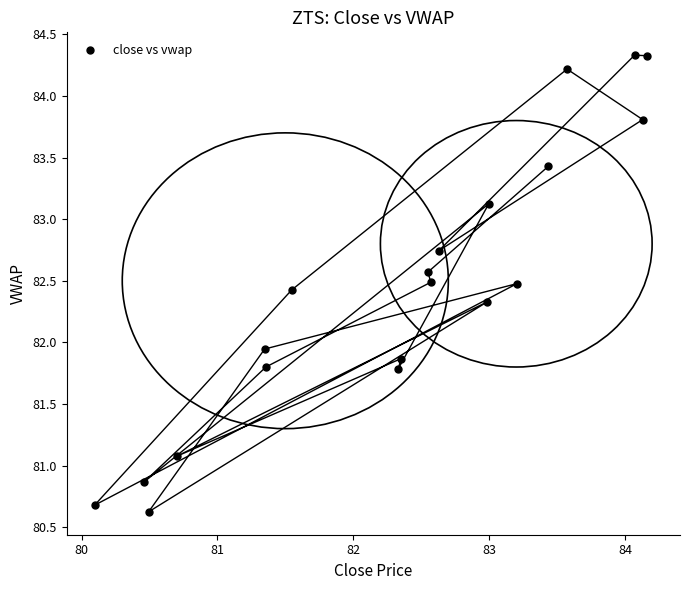

What is the range of Y values (max minus min)?

3.7